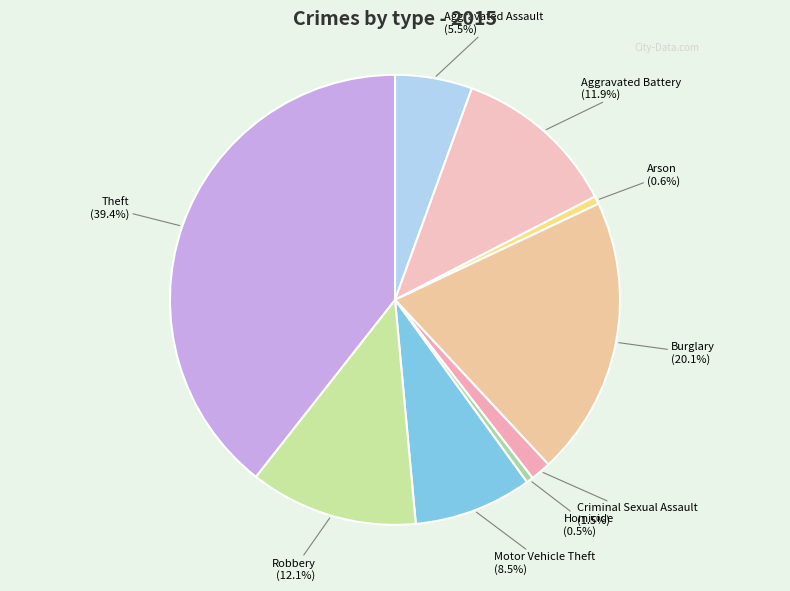

To the nearest percent, what is the average slice percentage?

11%